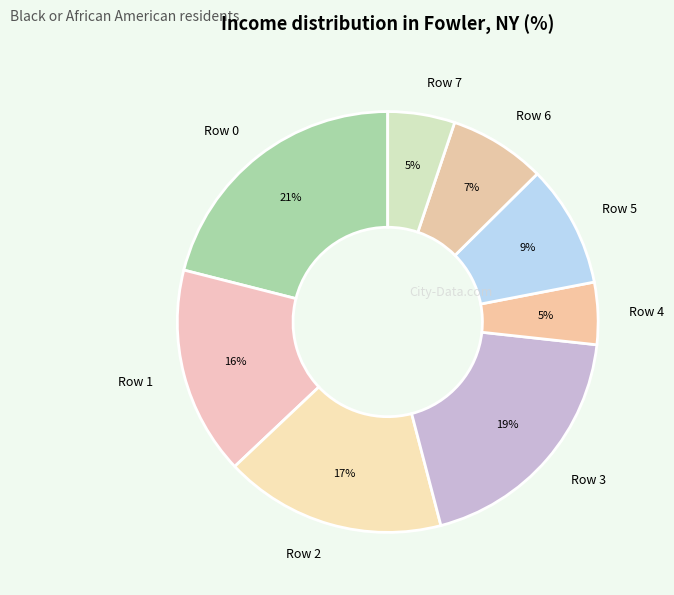

What is the ratio of the value at Row 7 to the value at Row 2?

0.3